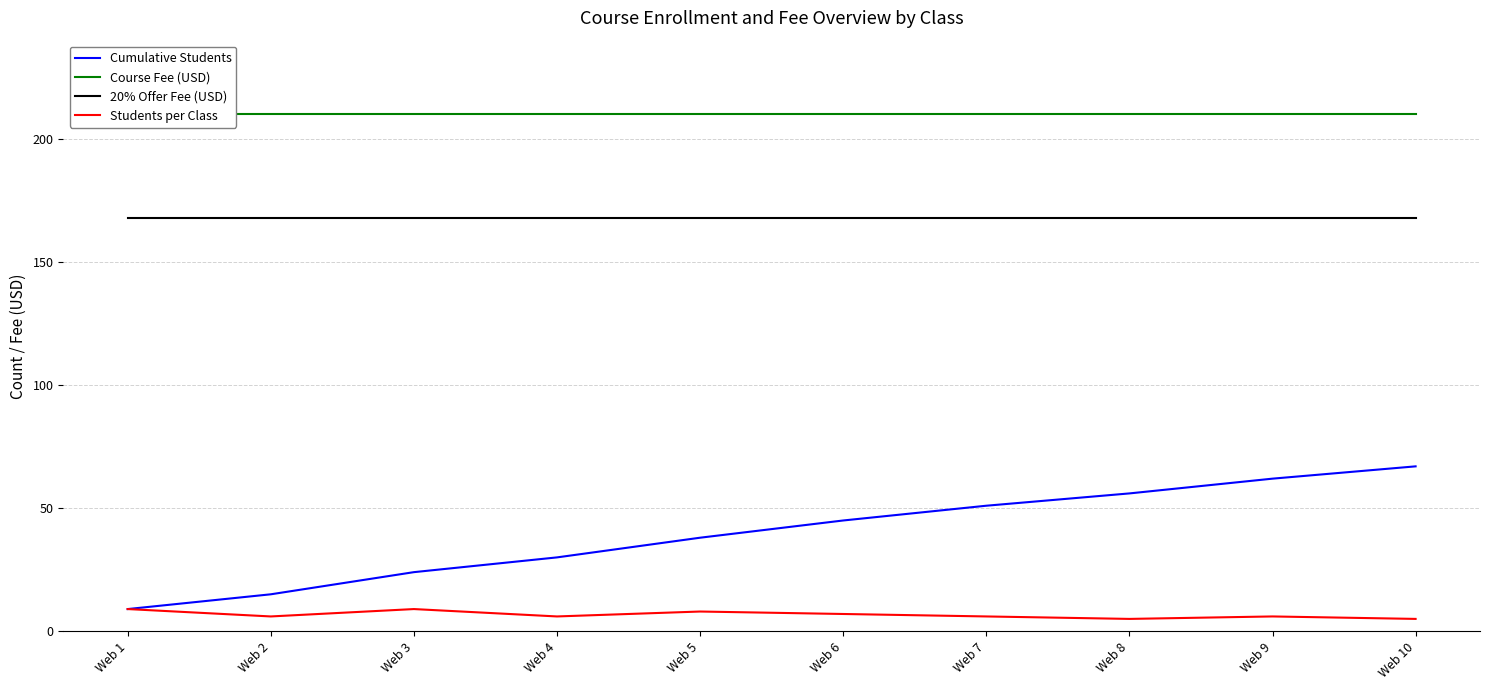

What is the sum of all Students per Class values?

67